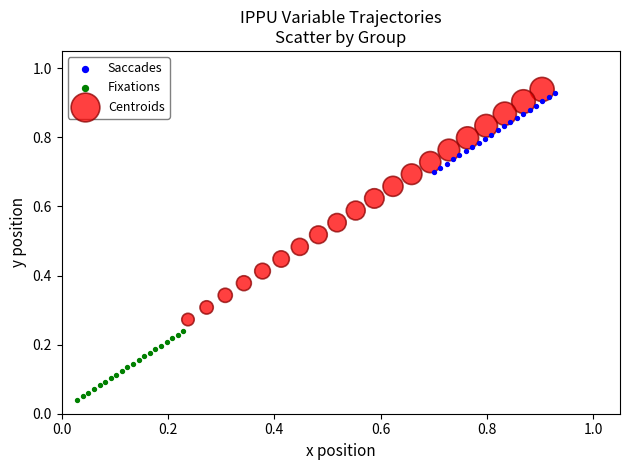

Which series reaches the minimum Y coordinate?

Fixations